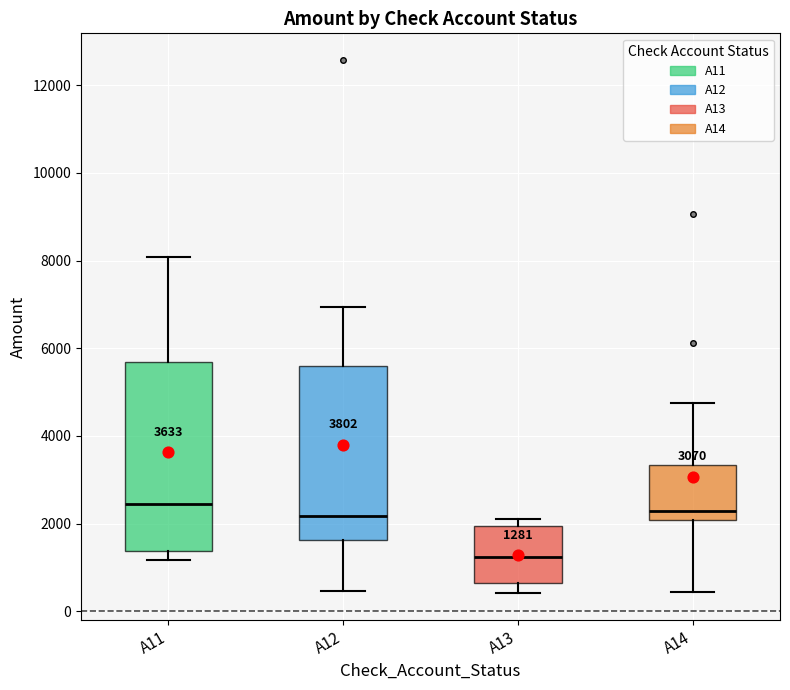

Which box is the tallest, from its lower edge to its upper edge?

A11